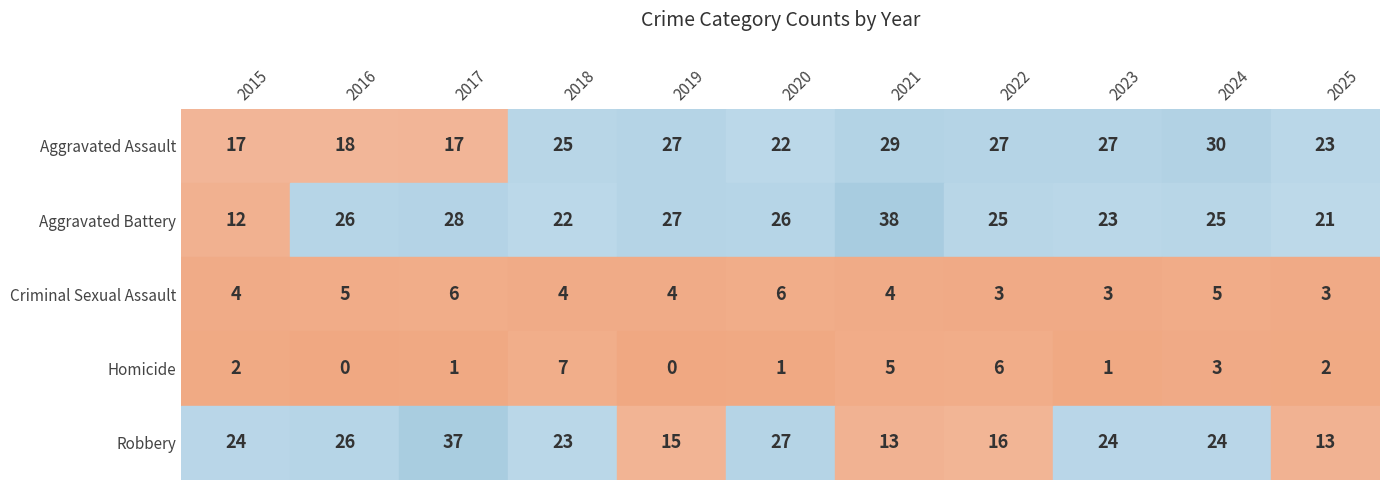

Is it true that Criminal Sexual Assault equals 5 at 2016?

True